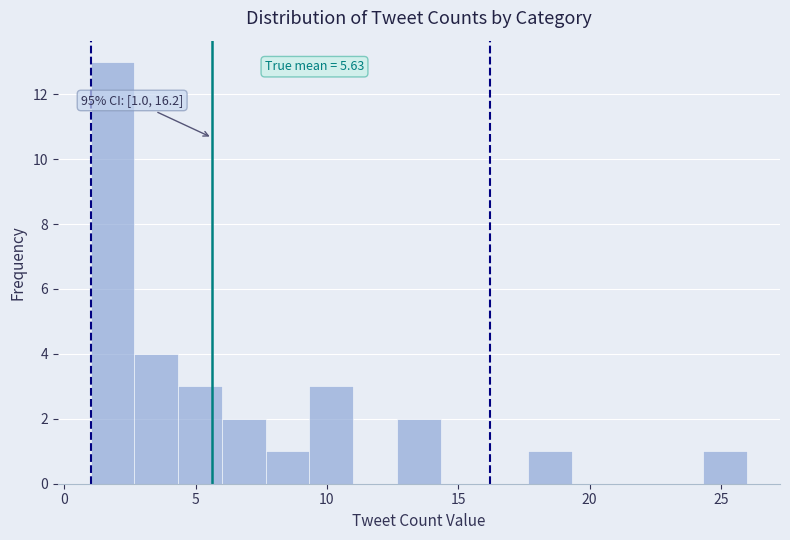

Read against the x-axis, roughly where is the centre of the tallest bar?

2.0